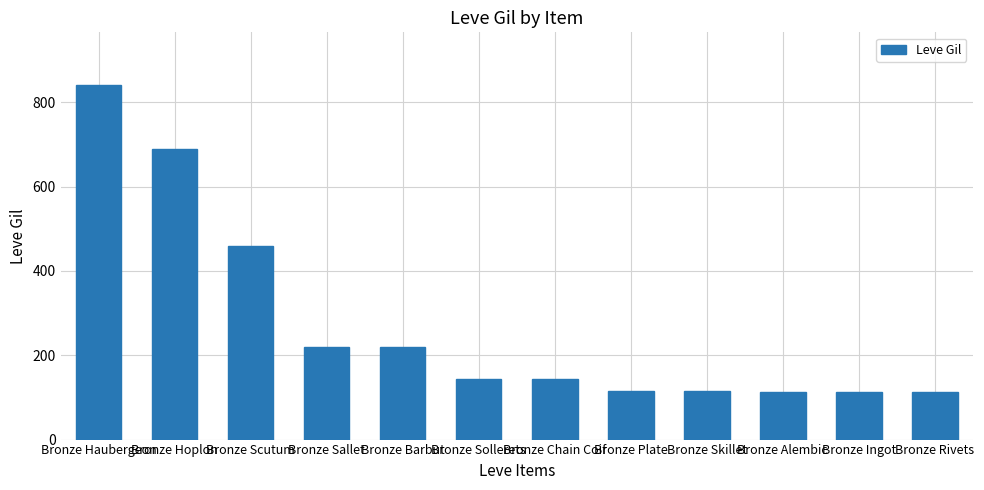

How many data points are less than 144?

5